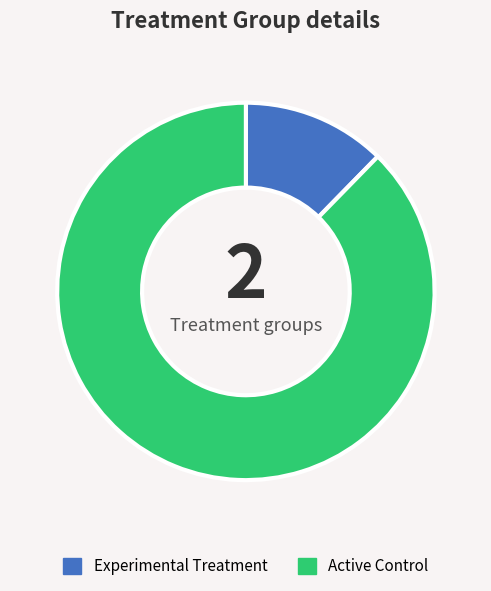

Combined, do Active Control and Experimental Treatment account for over 50%?

Yes